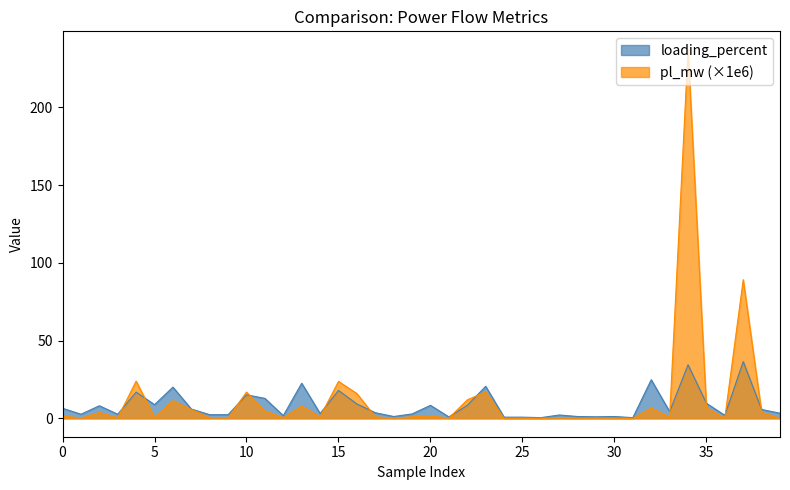

What is the maximum value for loading_percent?

36.5